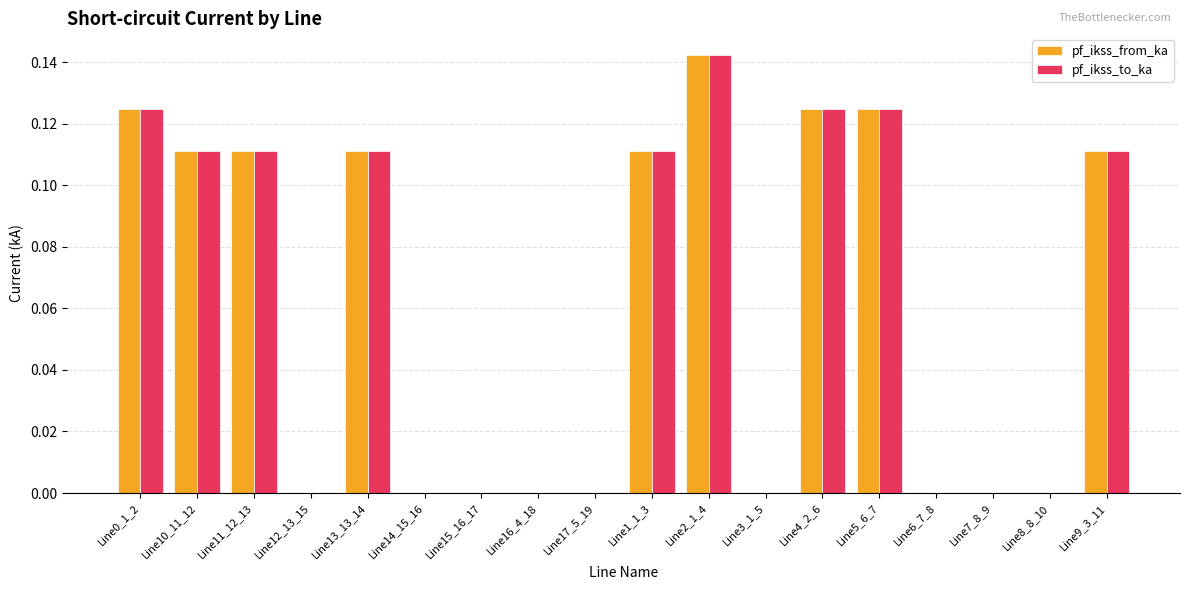

True or false: pf_ikss_from_ka has a value of 0.1 at Line16_4_18.

False